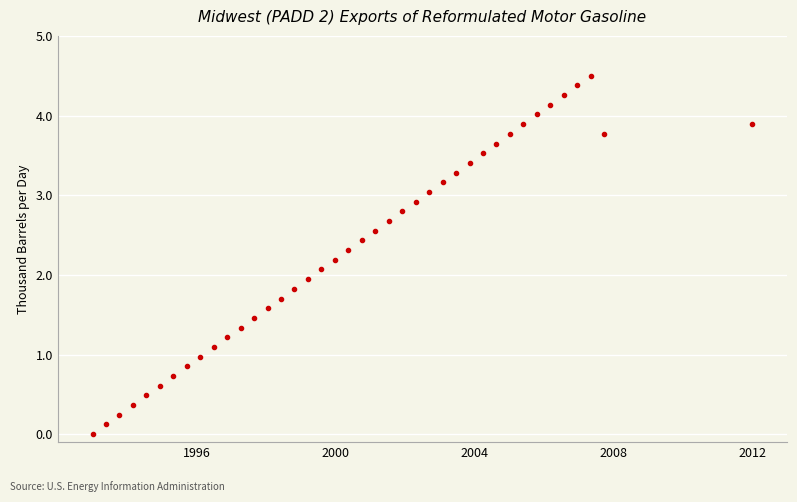

What is the range of X values (max minus min)?

19.0